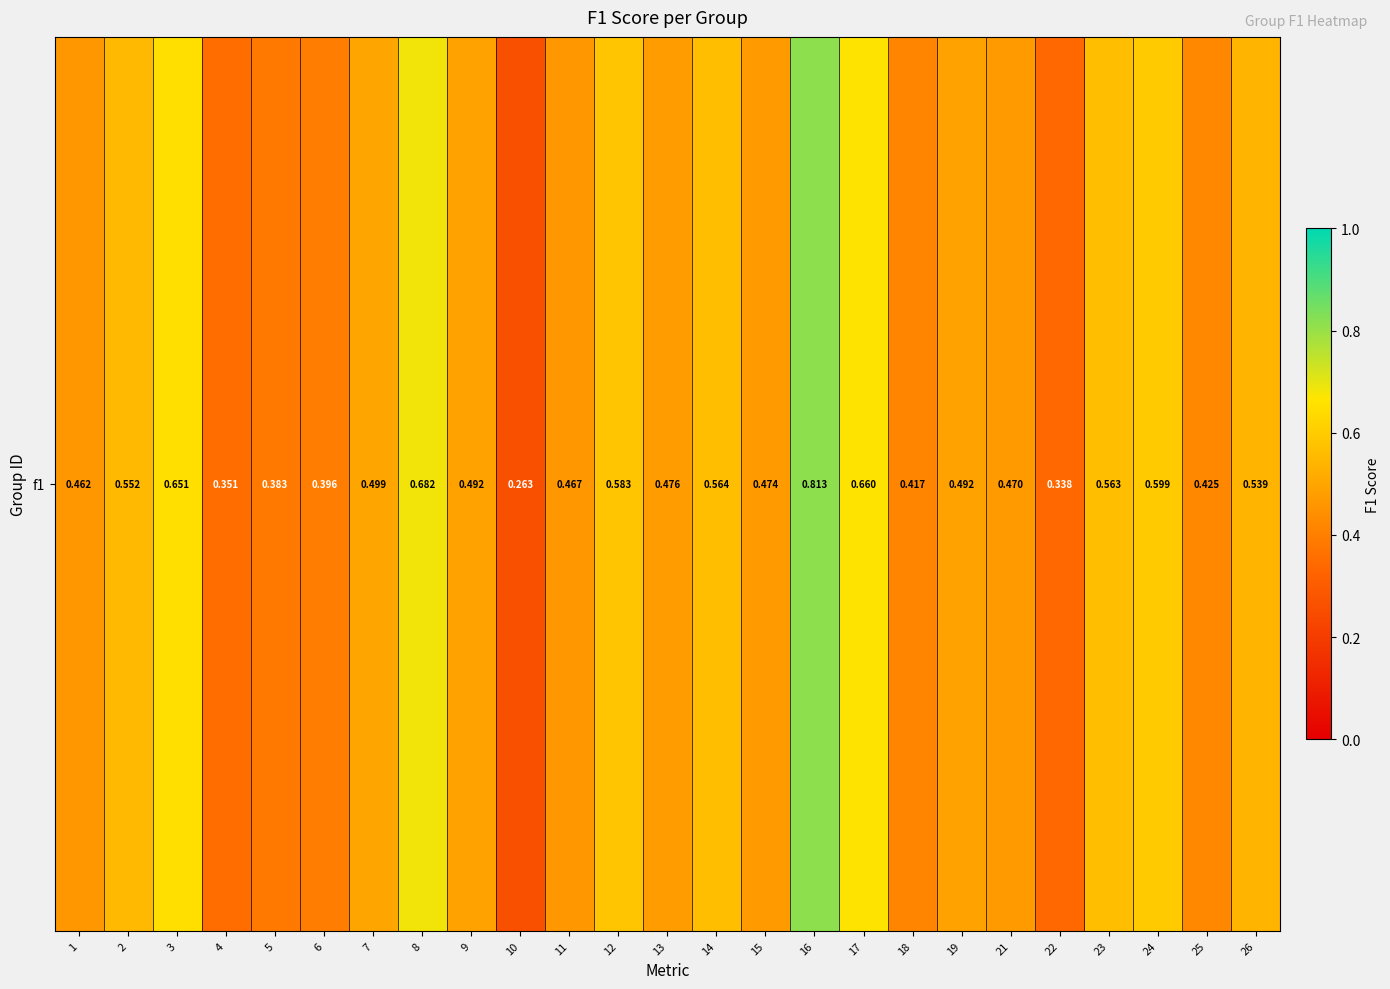

Reading left to right, list all the values displayed in this chart.

1=0.5	2=0.6	3=0.7	4=0.4	5=0.4	6=0.4	7=0.5	8=0.7	9=0.5	10=0.3	11=0.5	12=0.6	13=0.5	14=0.6	15=0.5	16=0.8	17=0.7	18=0.4	19=0.5	21=0.5	22=0.3	23=0.6	24=0.6	25=0.4	26=0.5